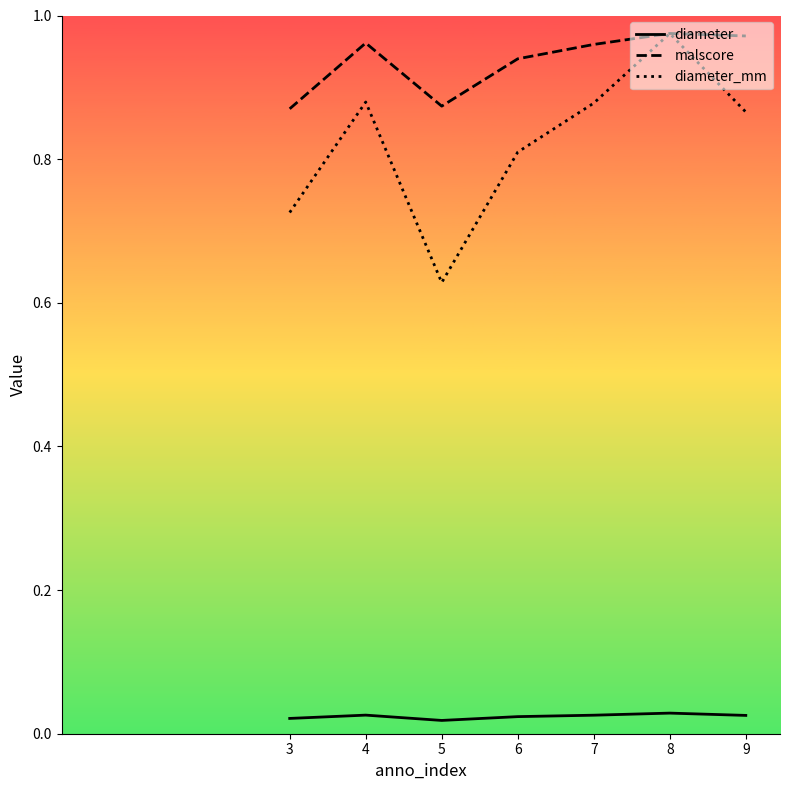

What is the difference between the maximum and minimum values in the diameter_mm series?

0.3